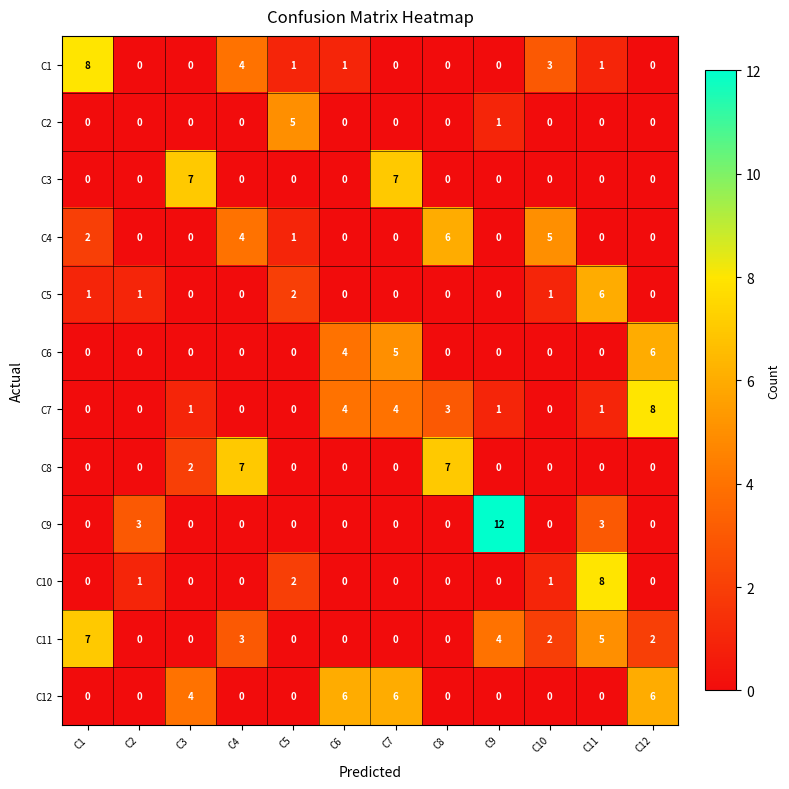

At which category is the sum across all series the highest?

C11